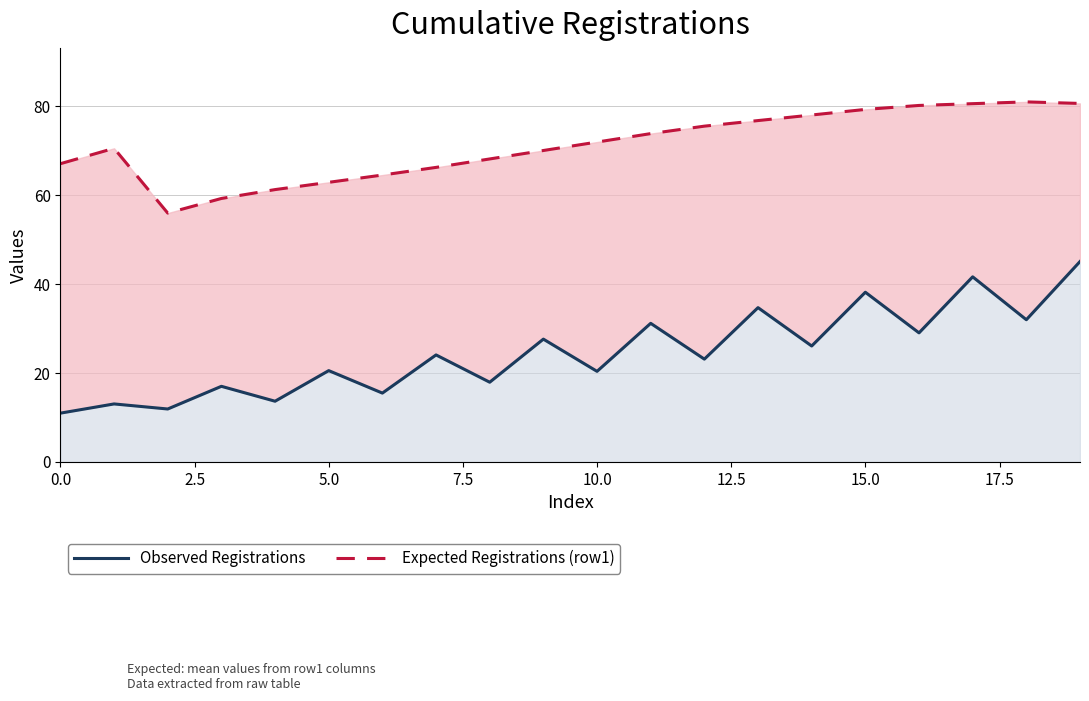

Which series has the largest total across all categories?

Expected Registrations (row1)